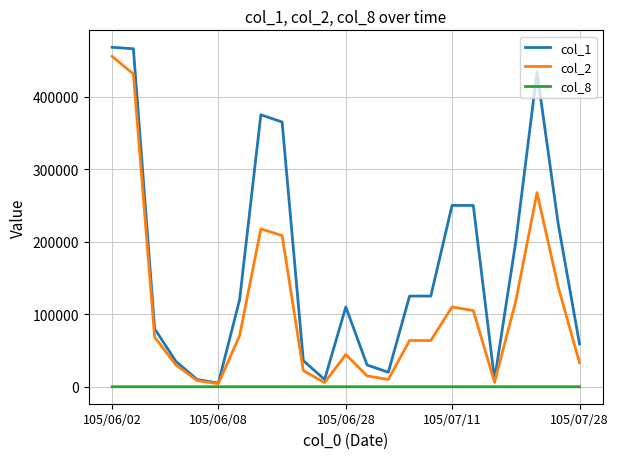

What is the maximum value shown in the chart?

468000